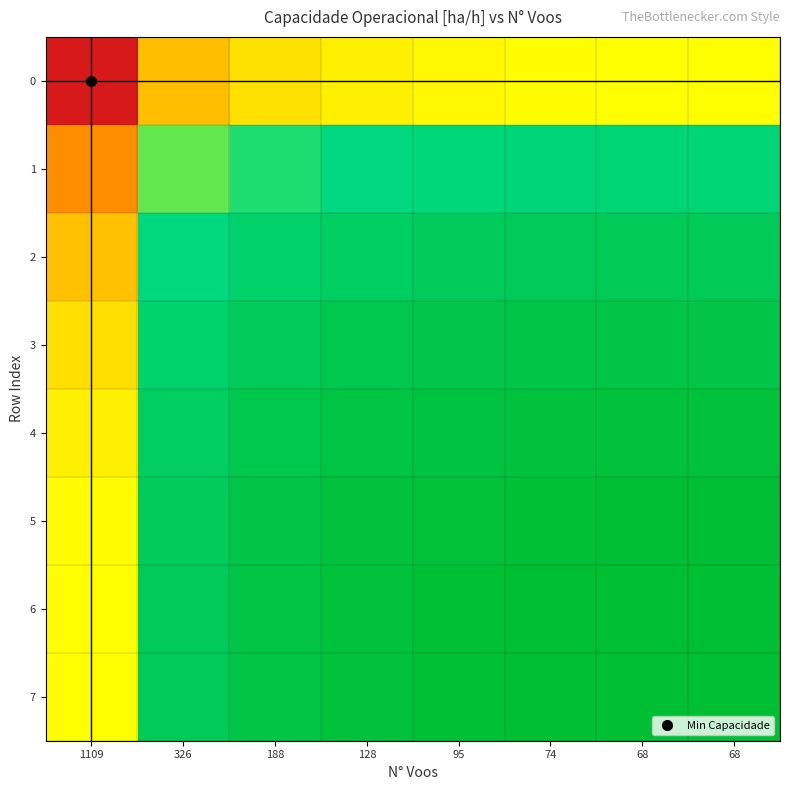

Reading right to left, list all the values displayed in this chart.

0: 68=0.5	68=0.5	74=0.5	95=0.5	128=0.5	188=0.4	326=0.4	1109=0.0
1: 68=0.8	68=0.8	74=0.8	95=0.8	128=0.7	188=0.7	326=0.7	1109=0.3
2: 68=0.9	68=0.9	74=0.9	95=0.9	128=0.9	188=0.8	326=0.8	1109=0.4
3: 68=0.9	68=0.9	74=0.9	95=0.9	128=0.9	188=0.9	326=0.8	1109=0.4
4: 68=1.0	68=1.0	74=1.0	95=1.0	128=0.9	188=0.9	326=0.8	1109=0.5
5: 68=1.0	68=1.0	74=1.0	95=1.0	128=1.0	188=0.9	326=0.9	1109=0.5
6: 68=1.0	68=1.0	74=1.0	95=1.0	128=1.0	188=0.9	326=0.9	1109=0.5
7: 68=1.0	68=1.0	74=1.0	95=1.0	128=1.0	188=0.9	326=0.9	1109=0.5